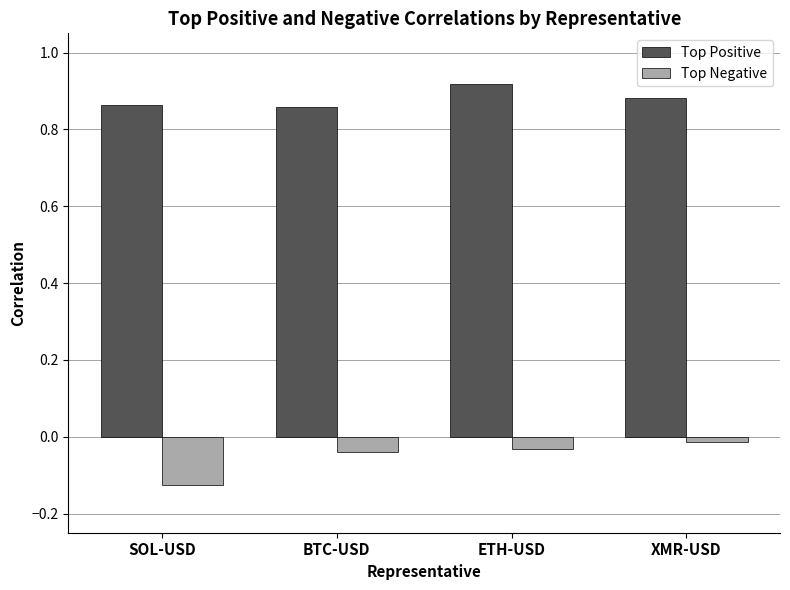

Rank the series at BTC-USD from highest to lowest value.

Top Positive, Top Negative